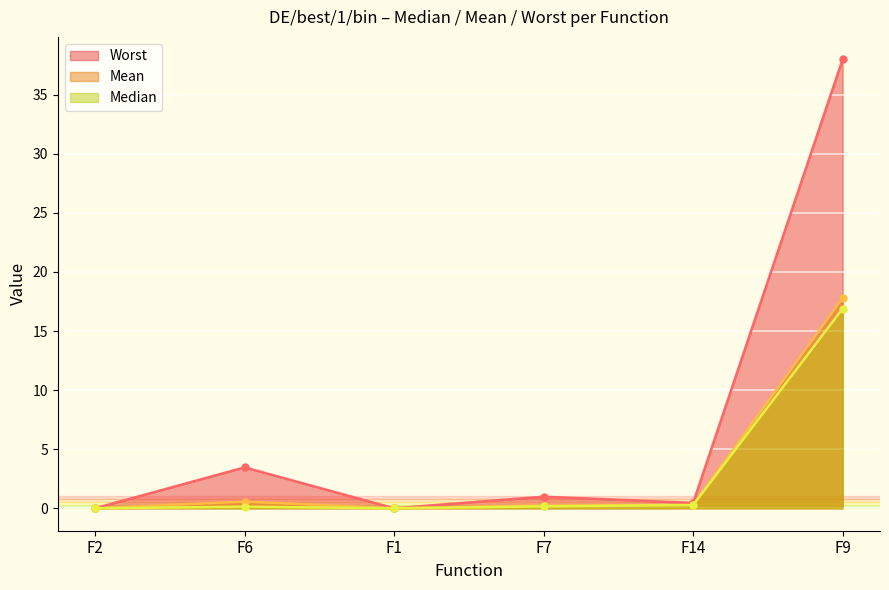

Which series has the largest range (max minus min)?

Worst